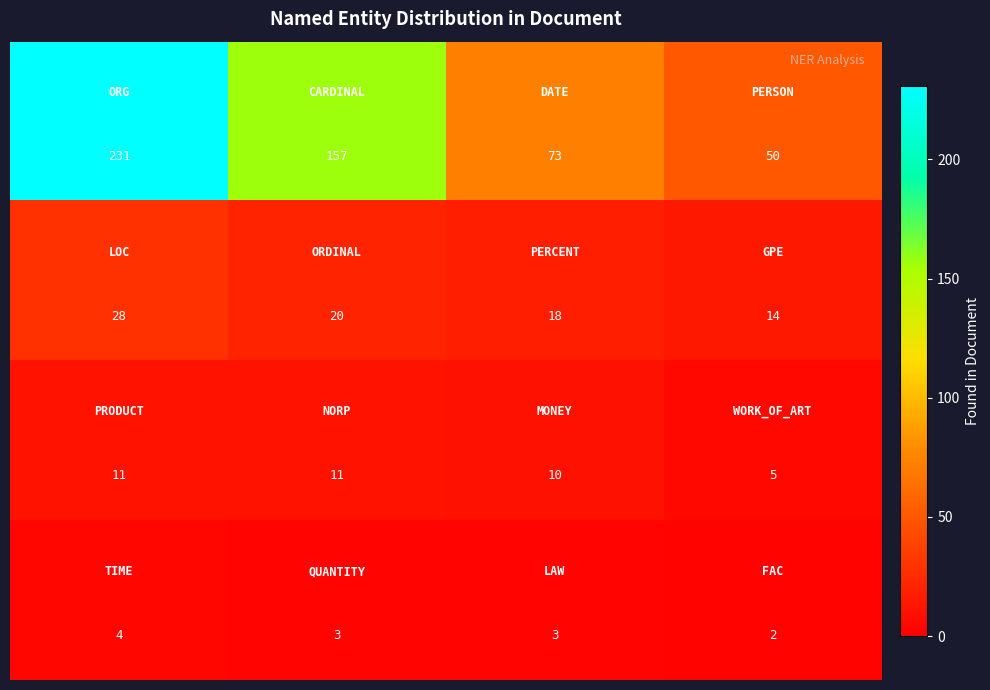

What is the greatest value displayed?

231